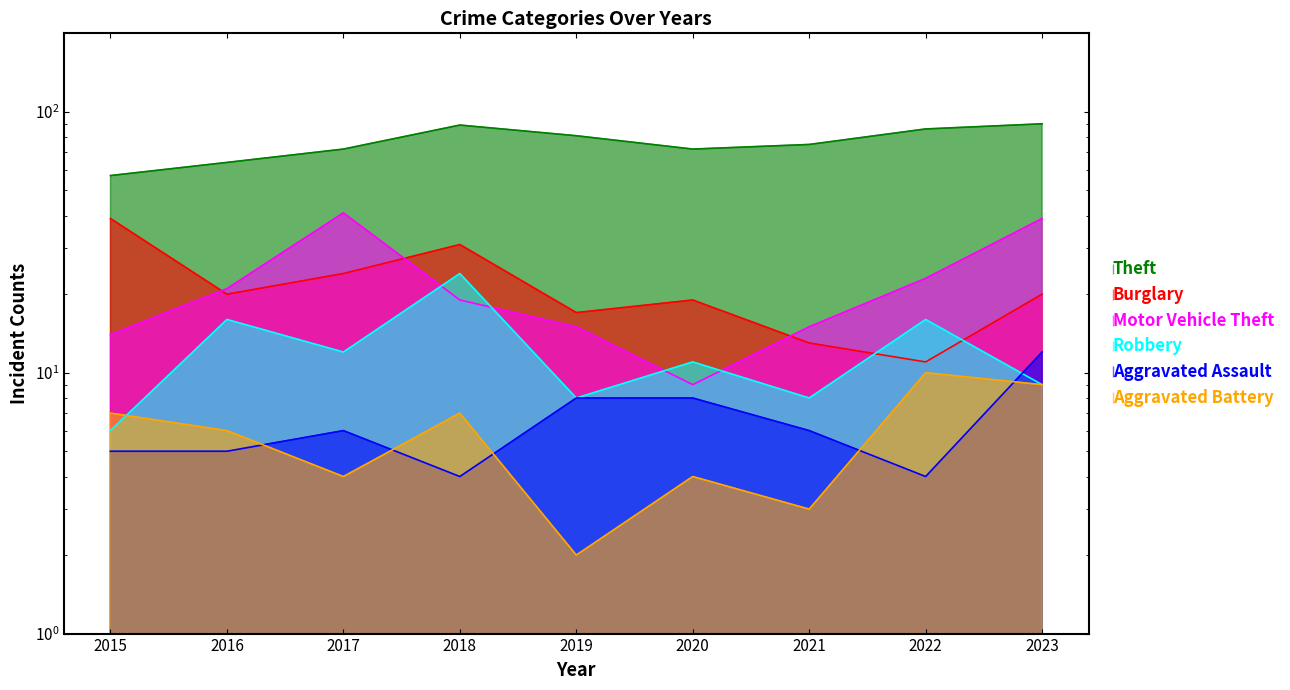

Between 2017 and 2023, which is larger?

2023